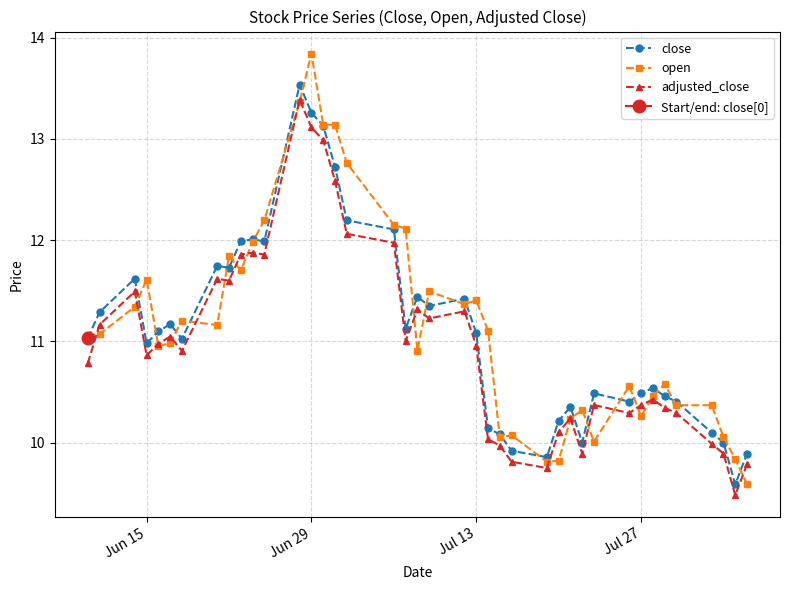

Reading left to right, what are all the values shown in this chart?

close: 11.0	11.3	11.6	11.0	11.1	11.2	11.0	11.7	11.7	12.0	12.0	12.0	13.5	13.3	13.1	12.7	12.2	12.1	11.1	11.4	11.4	11.4	11.1	10.1	10.1	9.9	9.9	10.2	10.4	10.0	10.5	10.4	10.5	10.5	10.5	10.4	10.1	10.0	9.6	9.9
open: 11.1	11.1	11.3	11.6	11.0	11.0	11.2	11.2	11.8	11.7	12.0	12.2	13.4	13.8	13.1	13.1	12.8	12.2	12.1	10.9	11.5	11.4	11.4	11.1	10.1	10.1	9.8	9.8	10.2	10.3	10.0	10.6	10.3	10.5	10.6	10.4	10.4	10.1	9.8	9.6
adjusted_close: 10.8	11.2	11.5	10.9	11.0	11.0	10.9	11.6	11.6	11.9	11.9	11.9	13.4	13.1	13.0	12.6	12.1	12.0	11.0	11.3	11.2	11.3	11.0	10.0	10.0	9.8	9.7	10.1	10.2	9.9	10.4	10.3	10.4	10.4	10.3	10.3	10.0	9.9	9.5	9.8